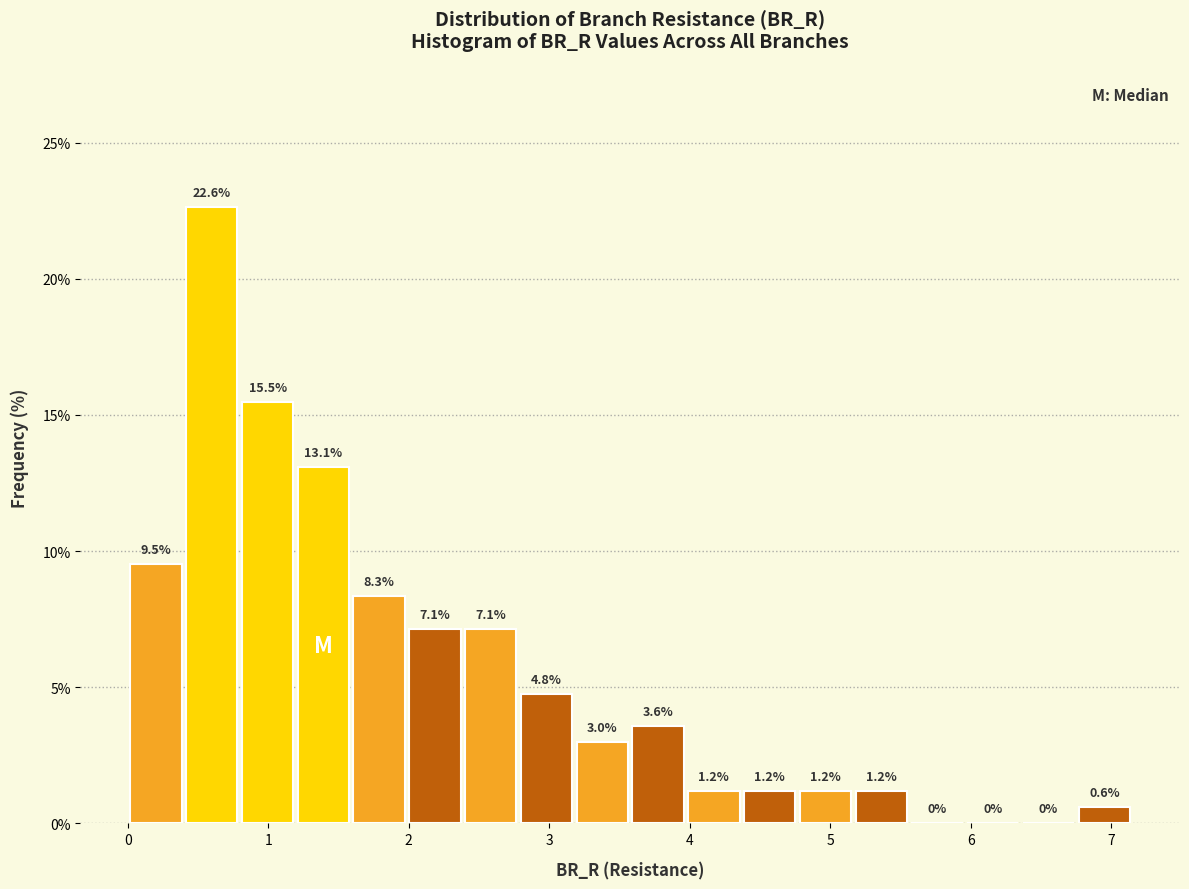

Read against the x-axis, roughly where is the centre of the tallest bar?

0.6